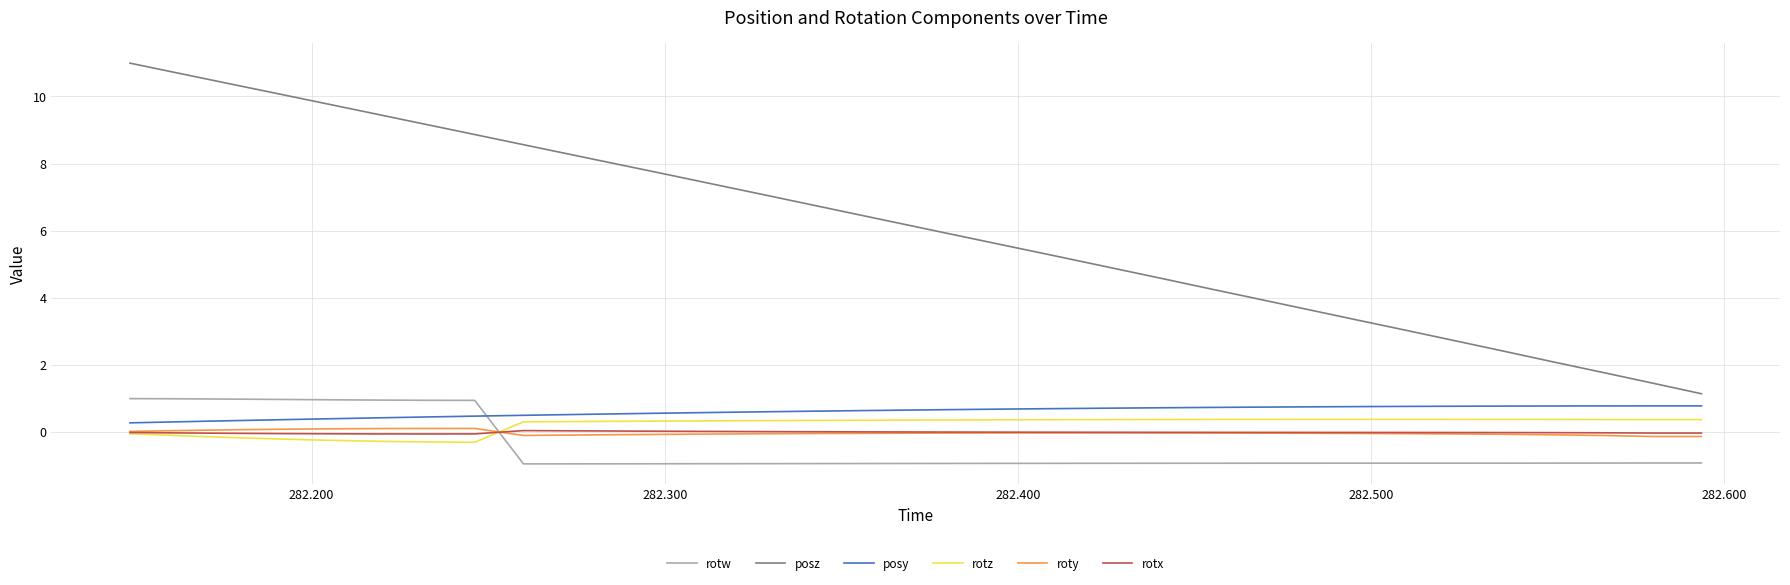

What is the sum of all rotw values?

-15.5